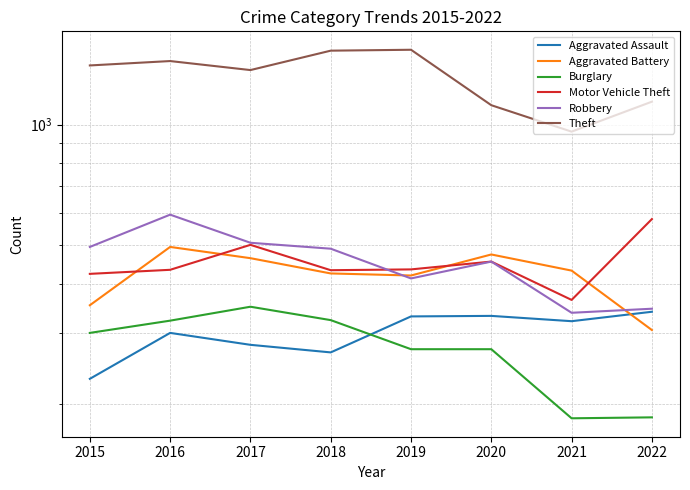

The value of Robbery at 2021 is 533. True or false?

False